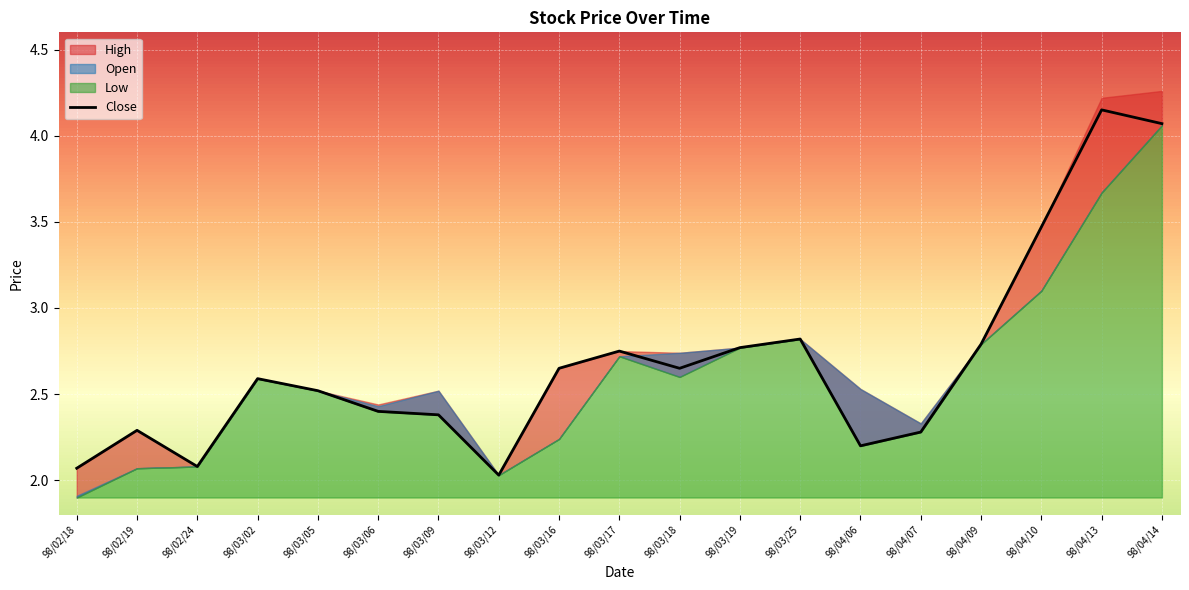

How many lines are shown in the chart?

4